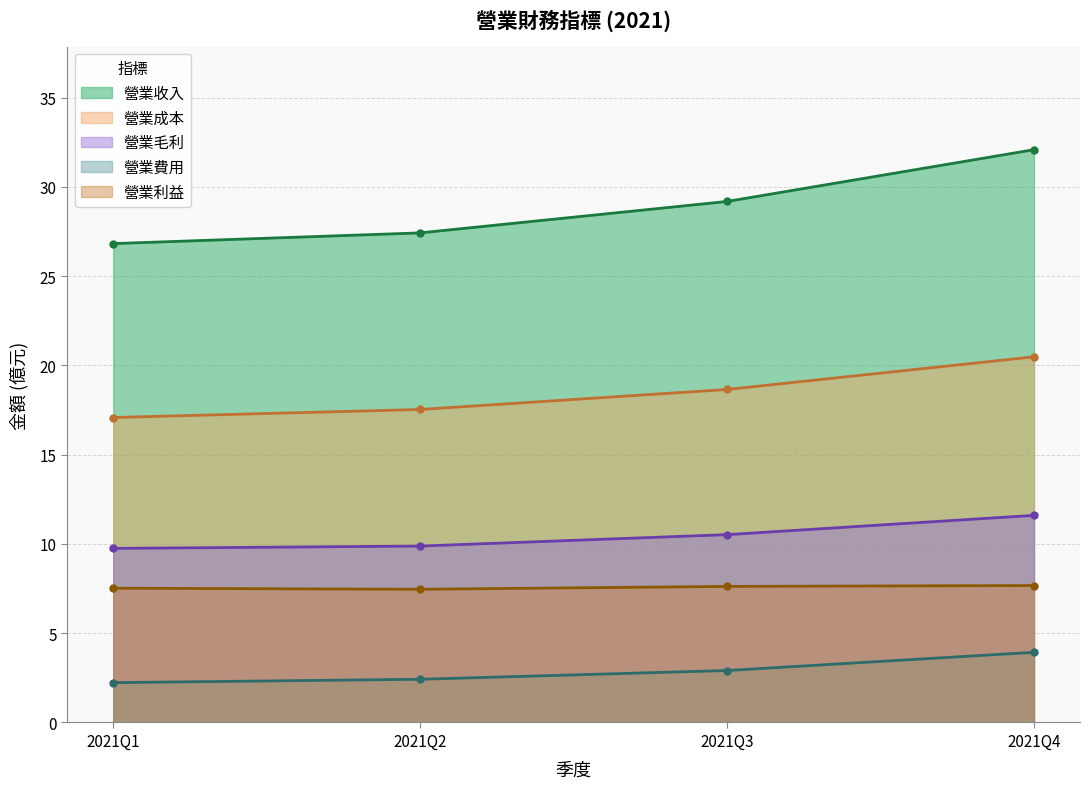

What is the spread (max minus min) of values at 2021Q4?

28.1